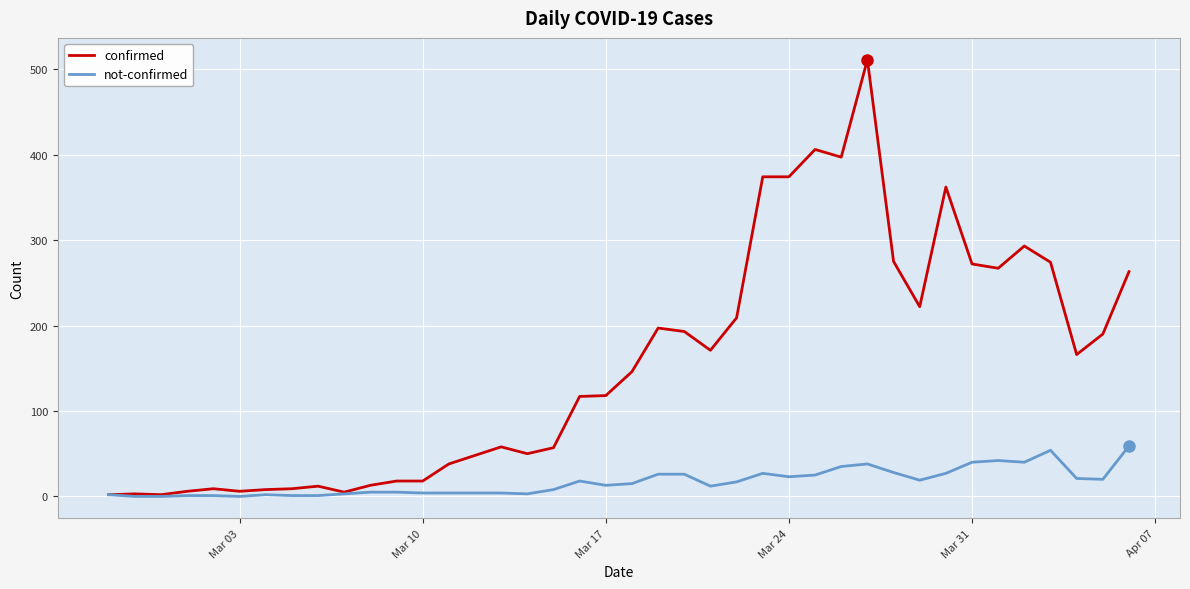

List the series in order of their overall mean, highest first.

confirmed, not-confirmed